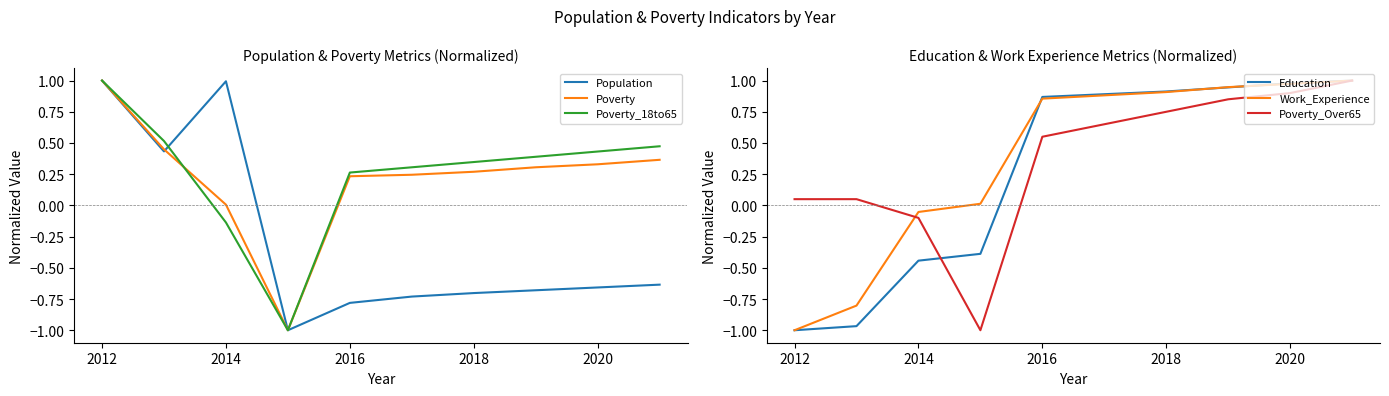

True or false: Poverty_18to65 and Education cross at least once.

True